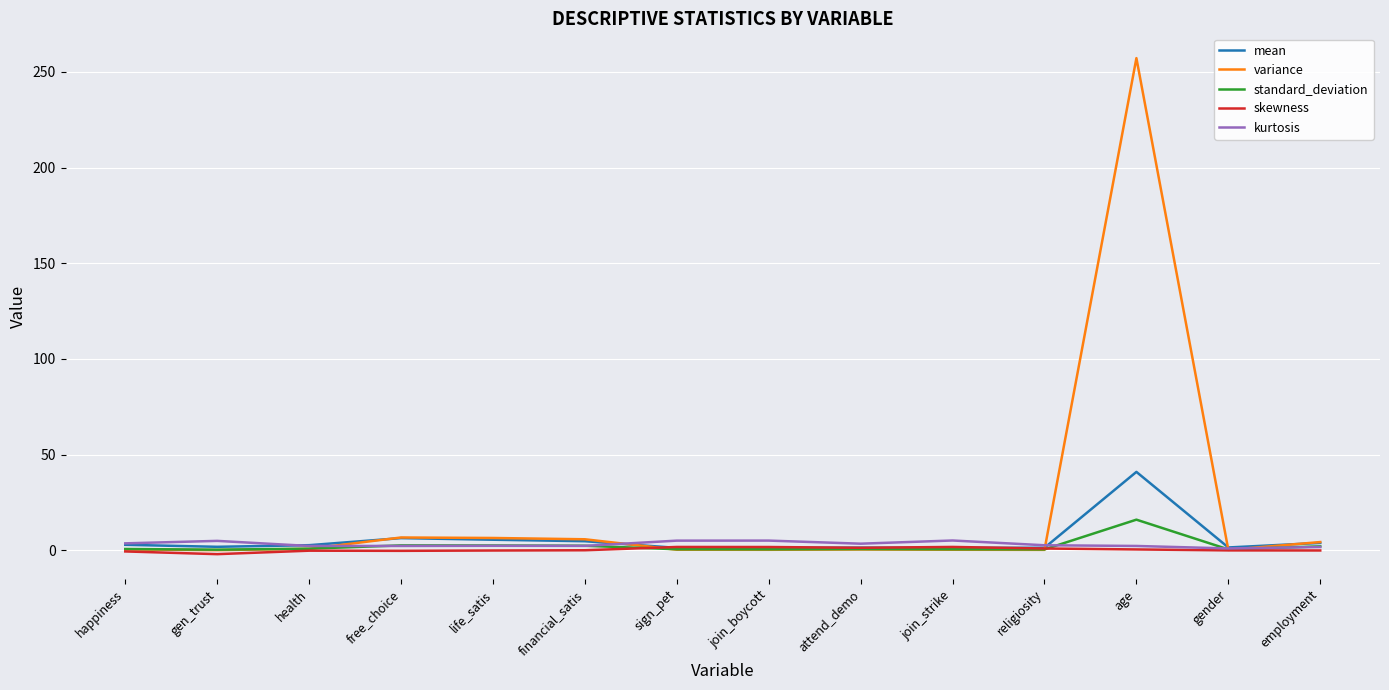

Which series has the largest total across all categories?

variance